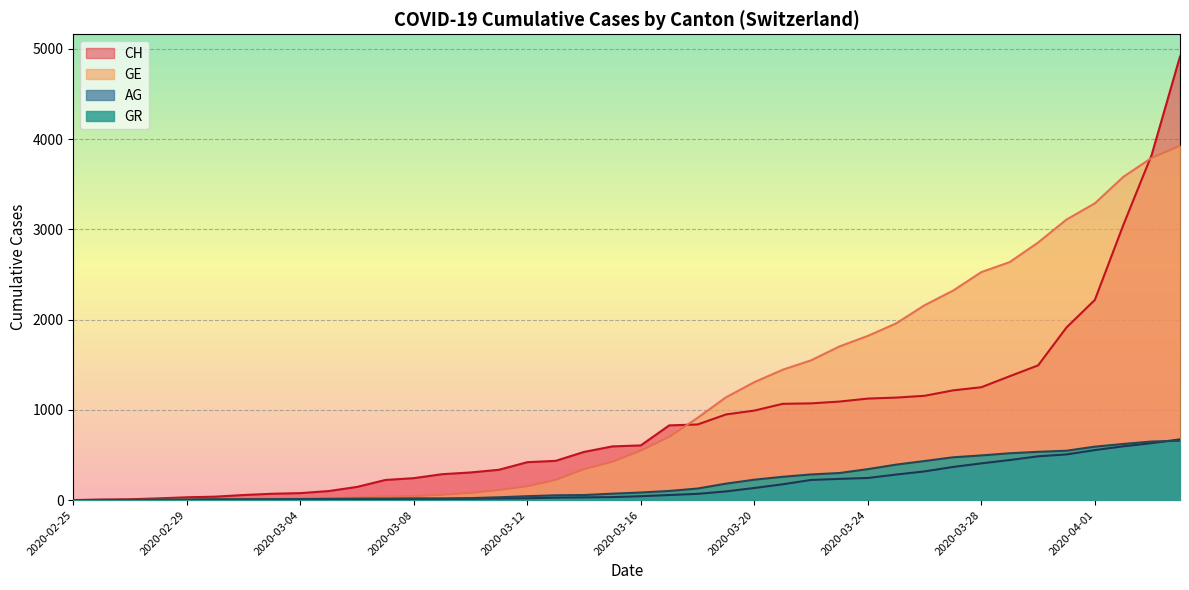

At 2020-03-23, list the series in order from largest to smallest.

GE, GR